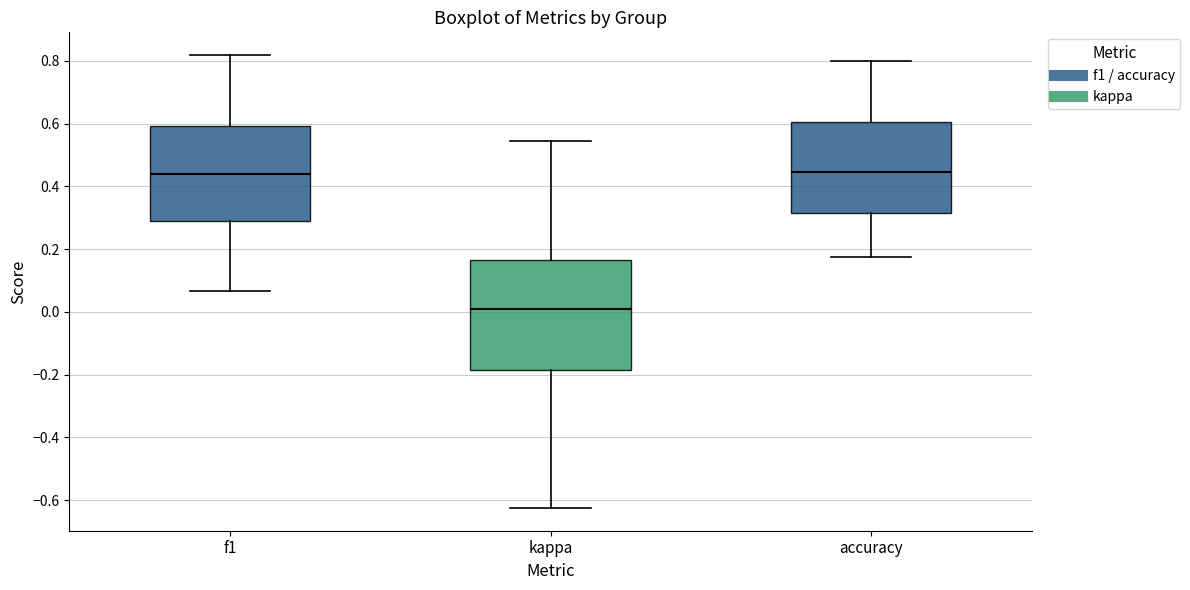

Where is the upper edge of the box for kappa on the y-axis? The values are not printed on the chart, so give them approximately, as read against the axis.

0.16